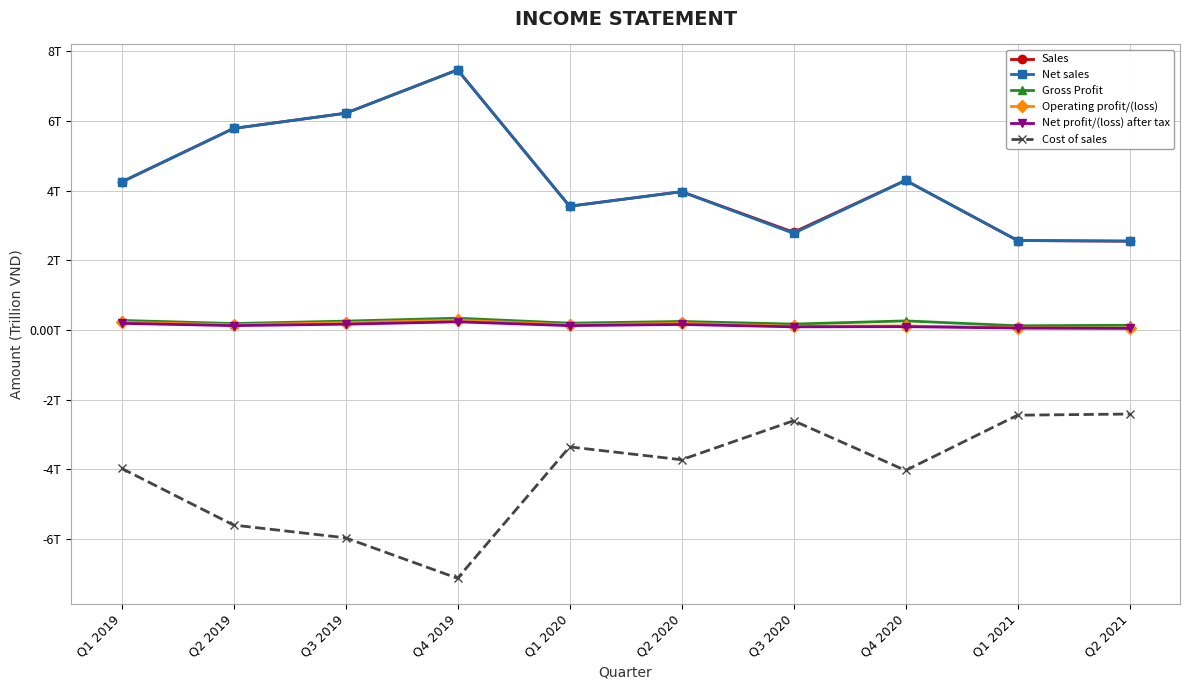

What are all the series names shown in the legend?

Sales, Net sales, Gross Profit, Operating profit/(loss), Net profit/(loss) after tax, Cost of sales